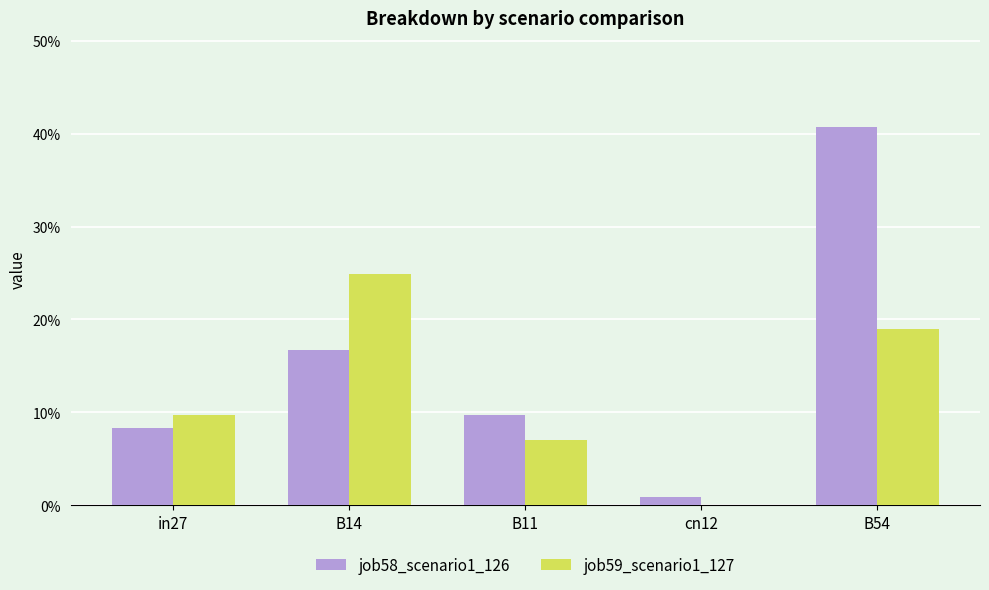

Does the chart contain stacked bars?

No